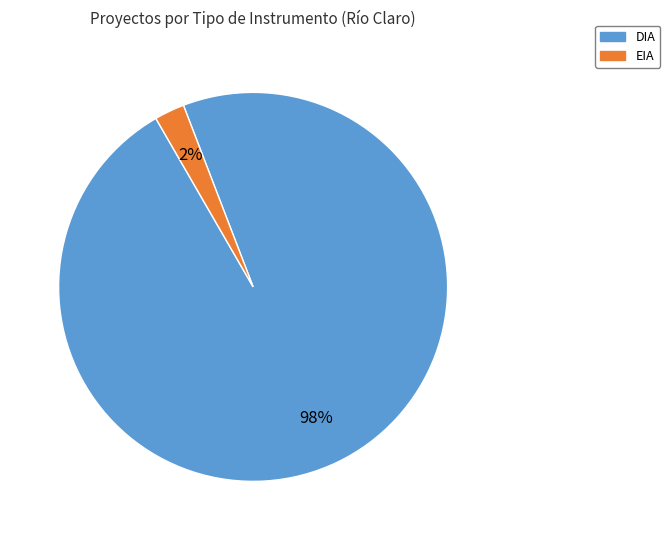

How many segments does this pie chart have?

2